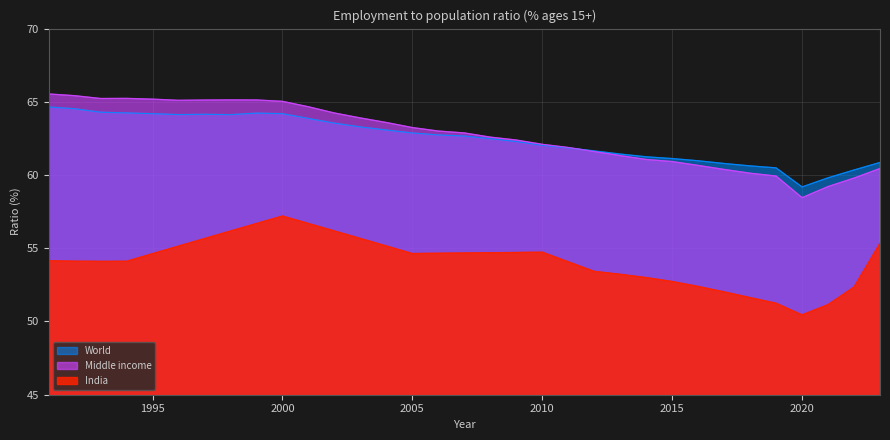

Which series has the widest spread of values?

Middle income